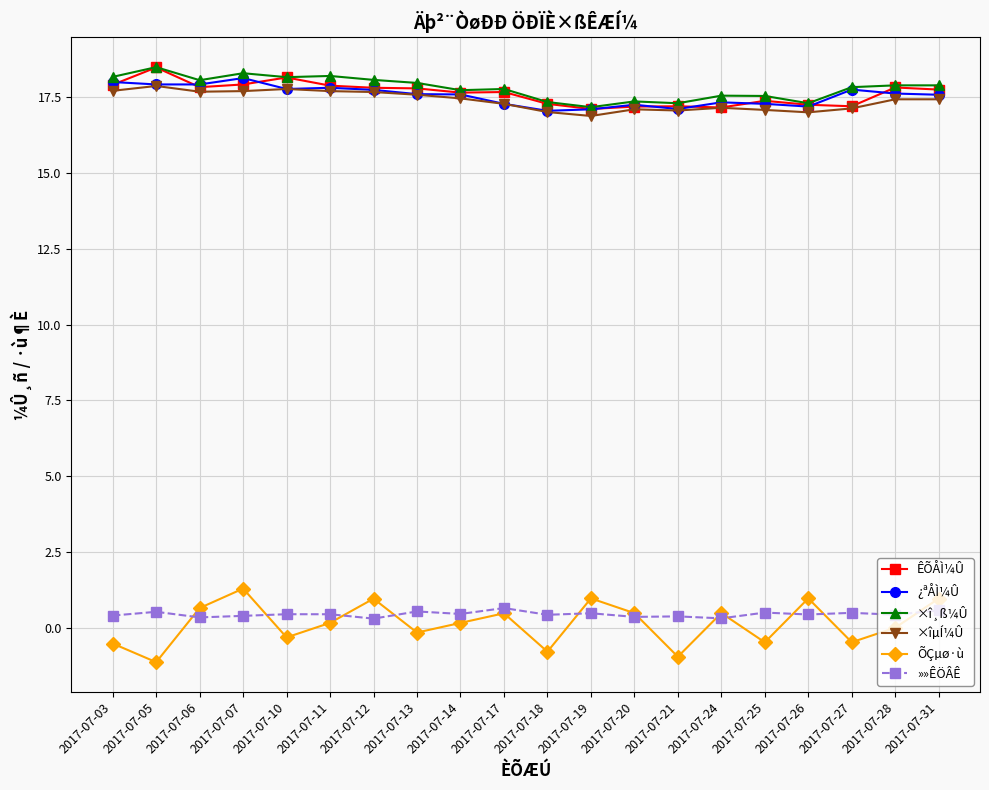

True or false: ÕÇµø·ù and ¿ªÅÌ¼Û cross at least once.

False